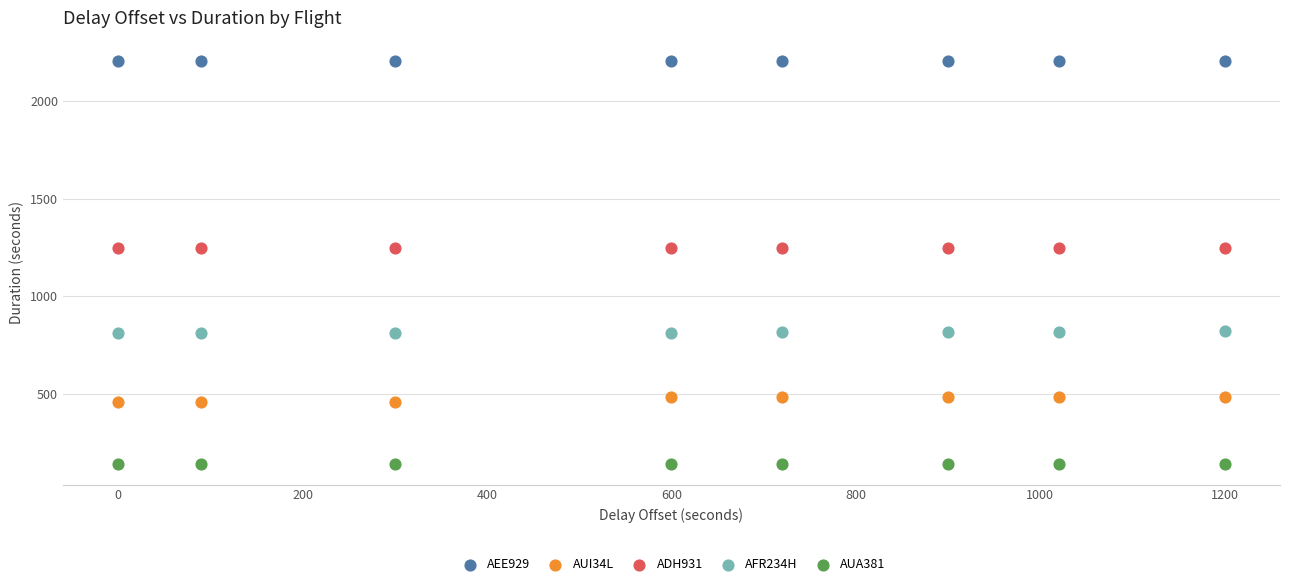

Across all data points, what is the range of Y values (max minus min)?

2063.0